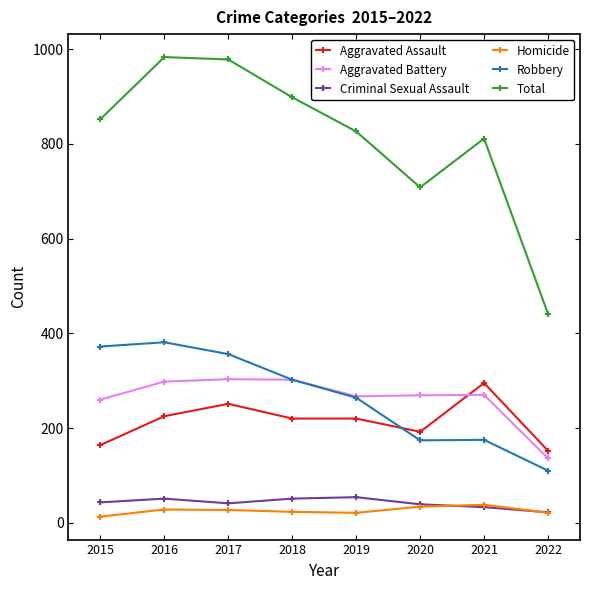

What is the value of the Aggravated Battery point at the 3rd from the left?

303